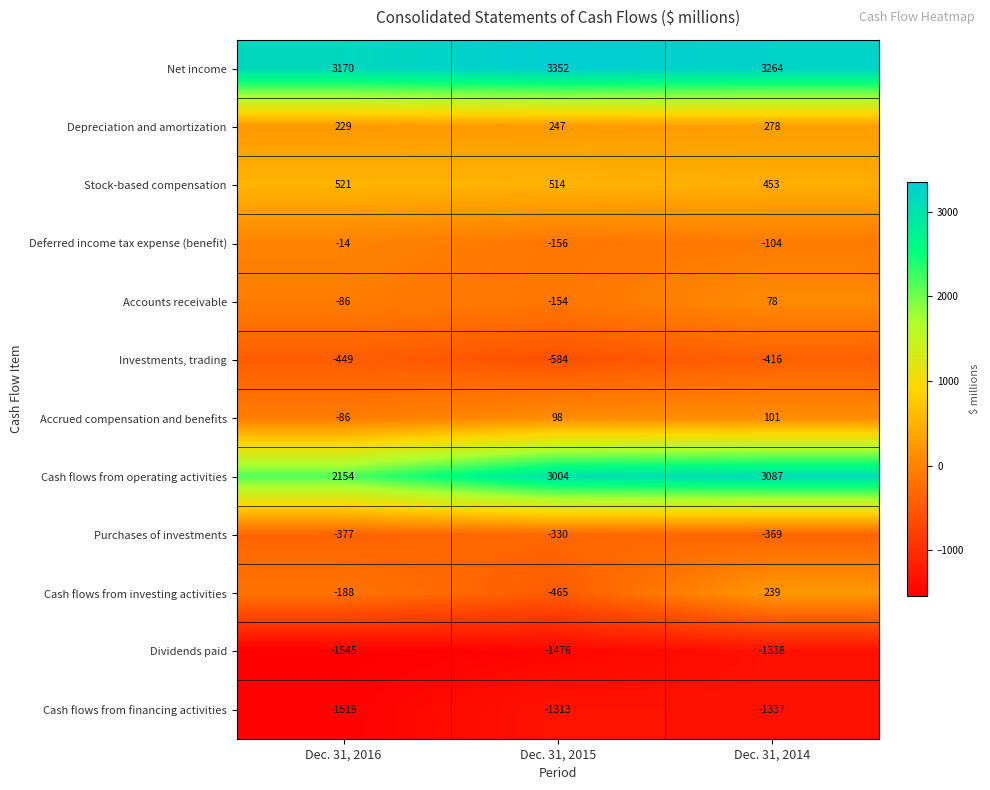

How many values in the Depreciation and amortization series are below 247?

1